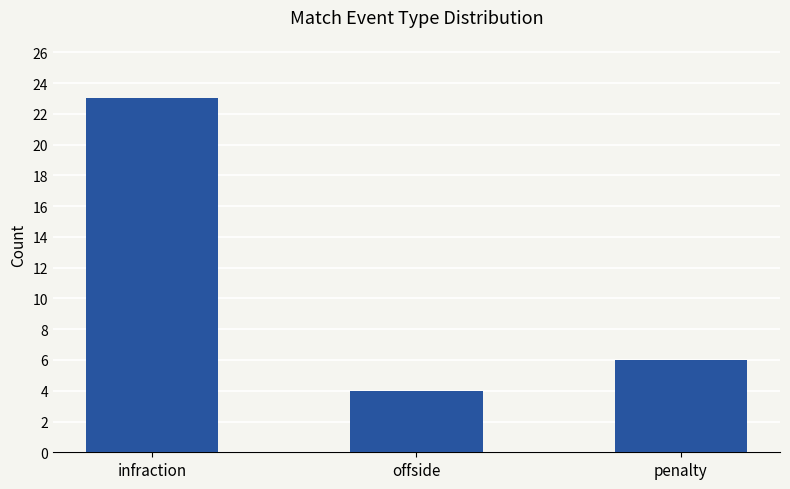

Which label corresponds to the smallest value in the chart?

offside